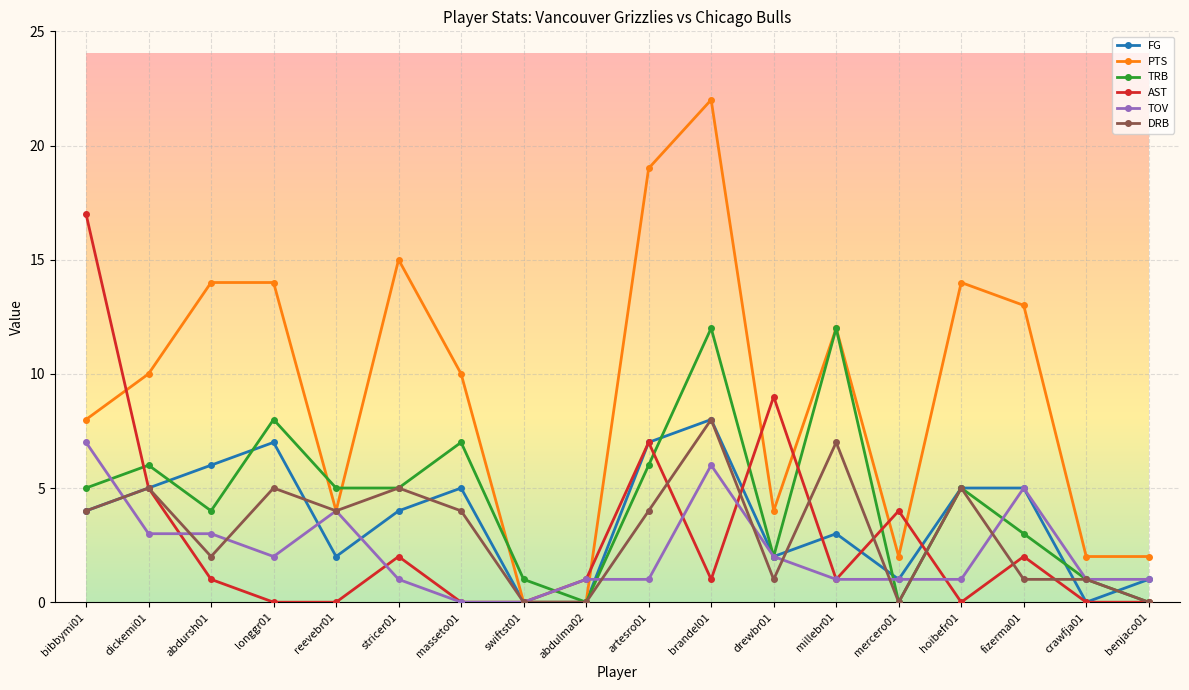

What is the sum of the PTS values at abdulma02 and reevebr01?

4